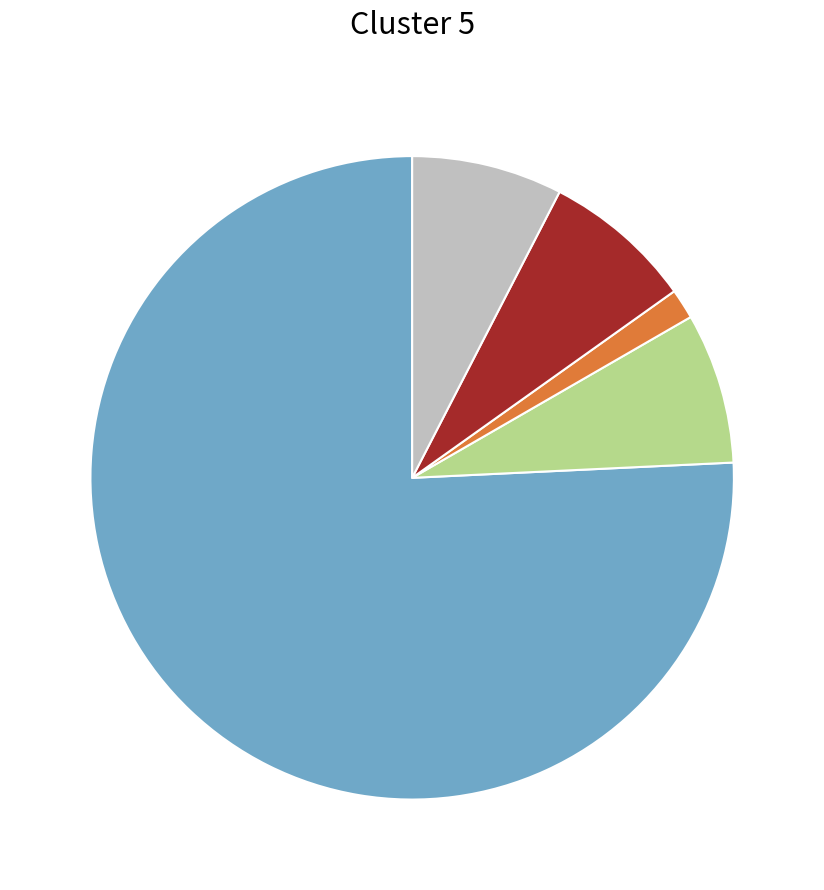

Is there any slice that represents more than half of the pie?

Yes